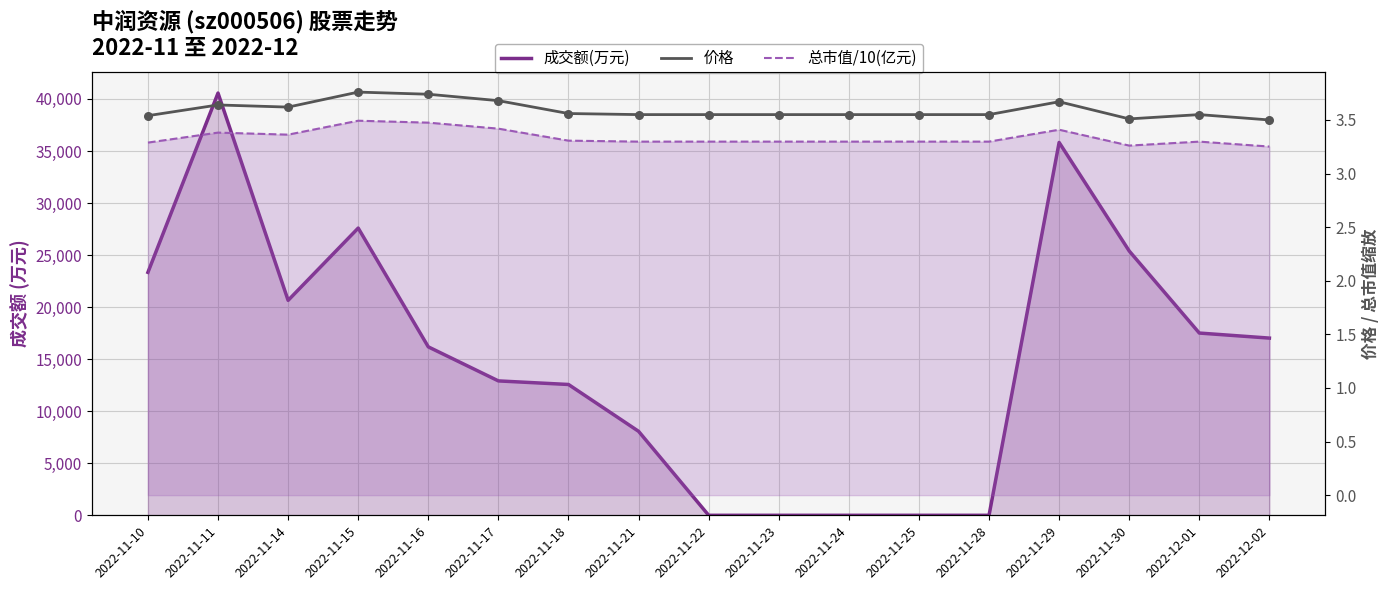

At how many categories does at least one series exceed 19176?

6